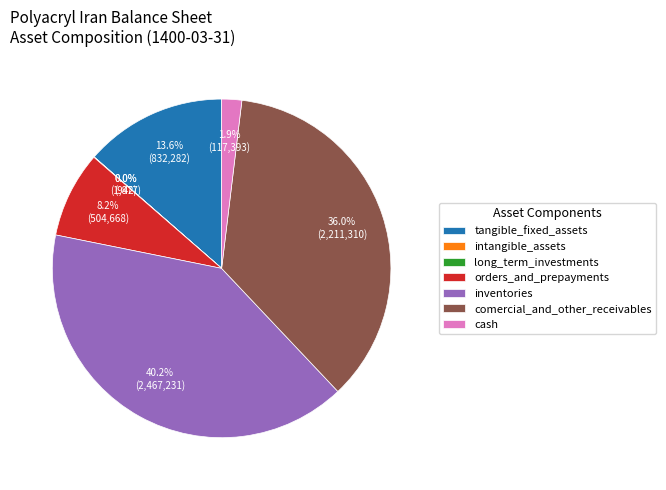

Is comercial_and_other_receivables the majority of the pie?

No